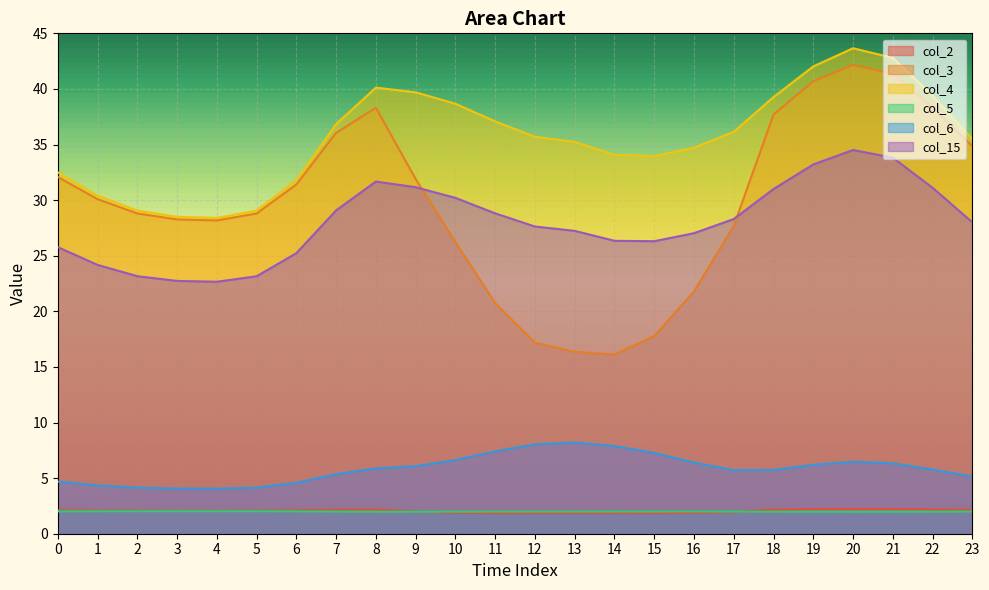

At 18, list the series in order from smallest to largest.

col_5, col_2, col_6, col_15, col_3, col_4